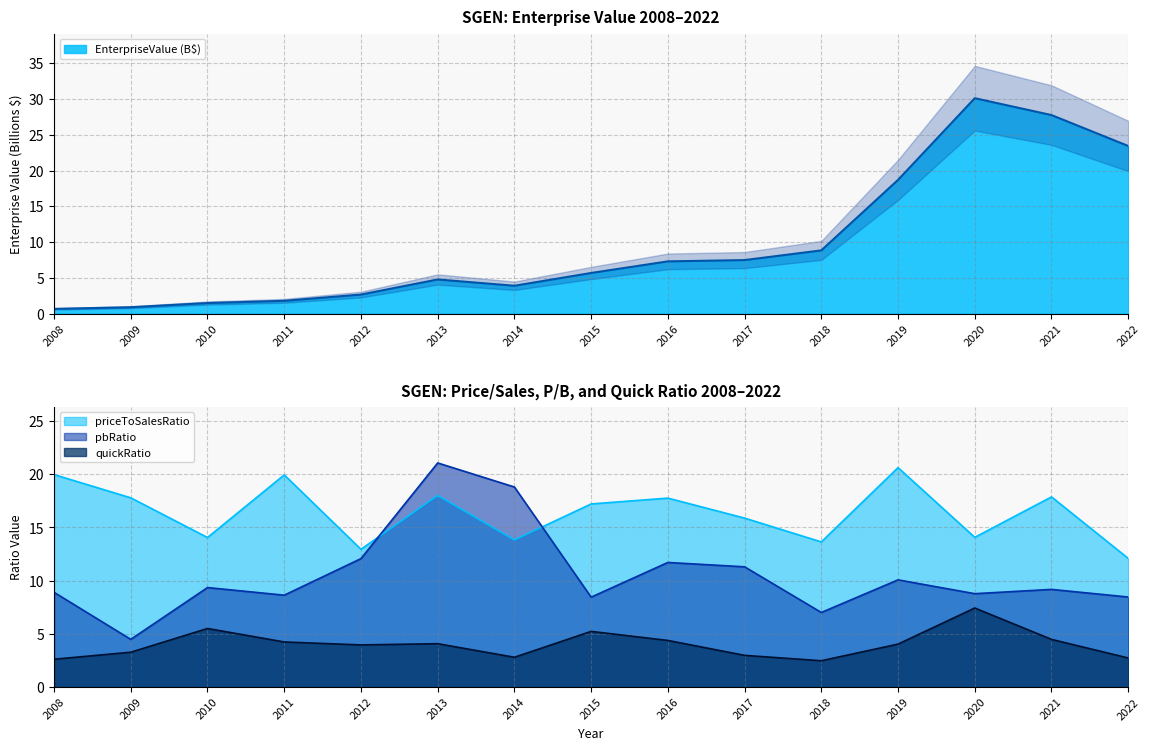

How many lines are shown in the chart?

4